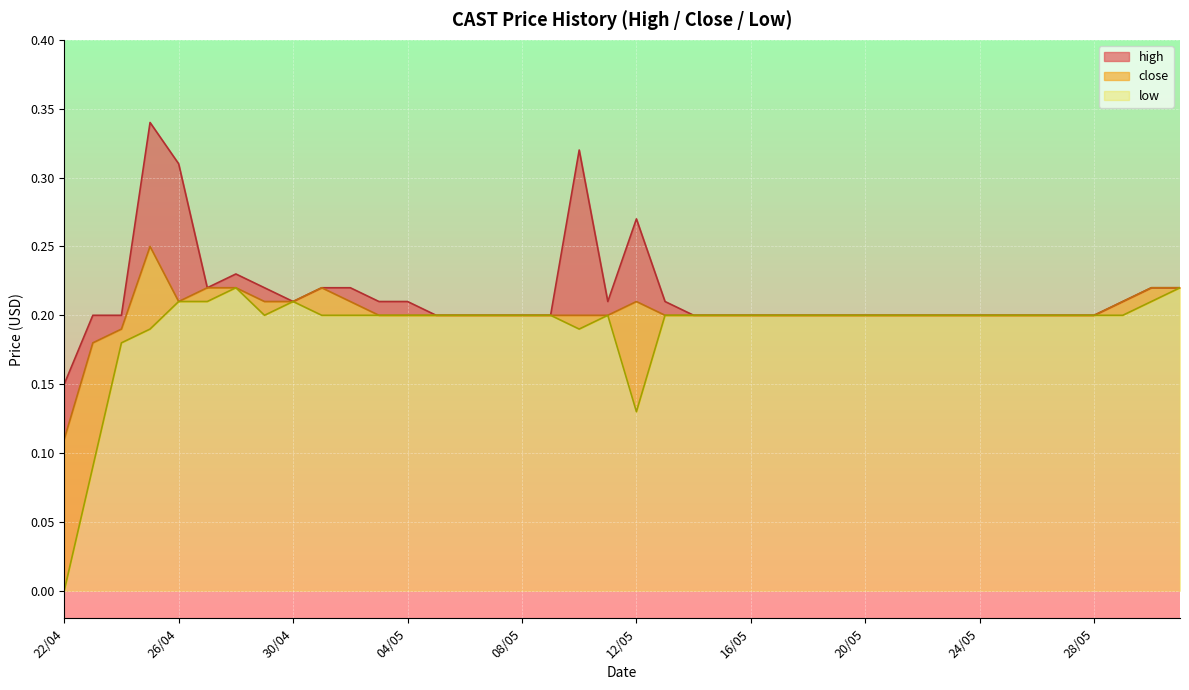

Where is low nearest to the value 0?

22/04